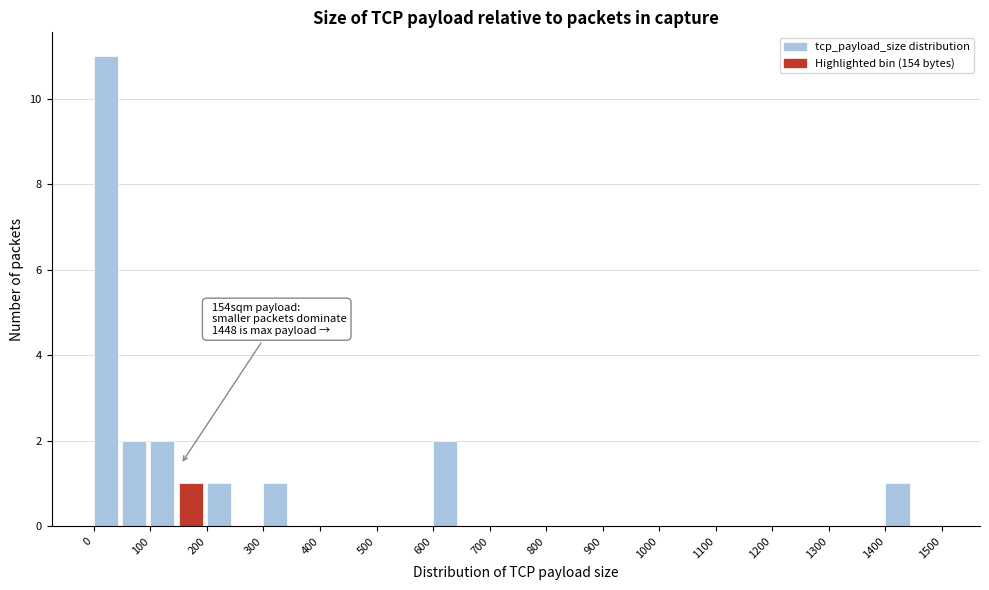

Which range on the x-axis has the tallest bar?

0 to 50